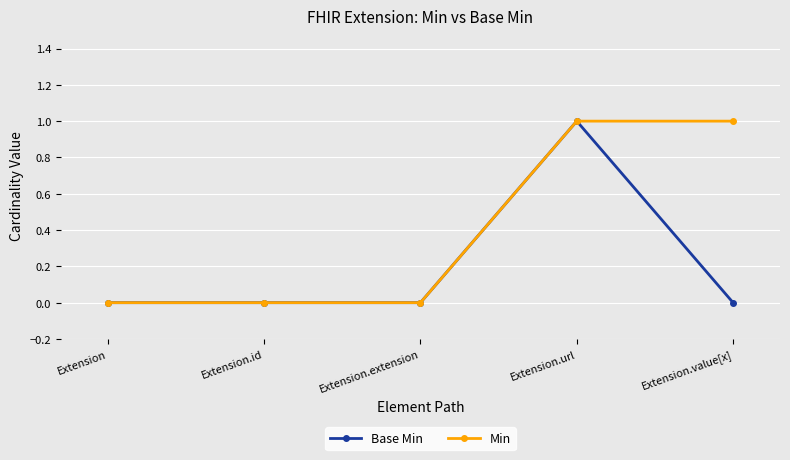

List the series in order of their overall mean, highest first.

Min, Base Min